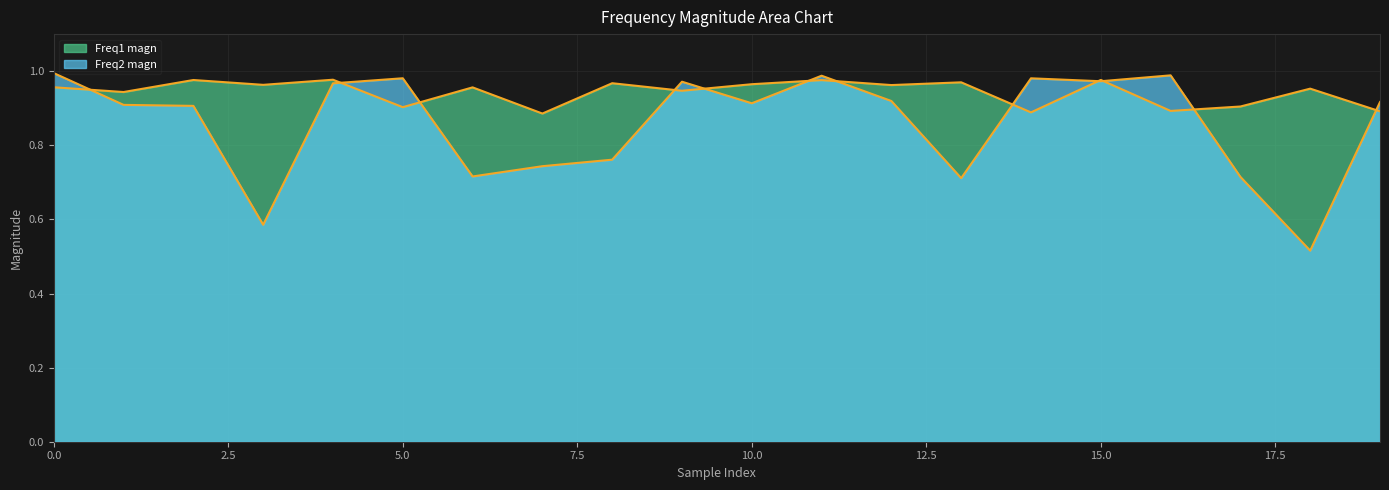

Rank the series at 2 from highest to lowest value.

Freq1 magn, Freq2 magn